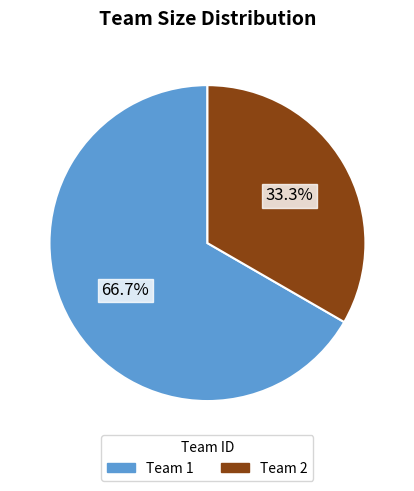

Is Team 2 the majority of the pie?

No